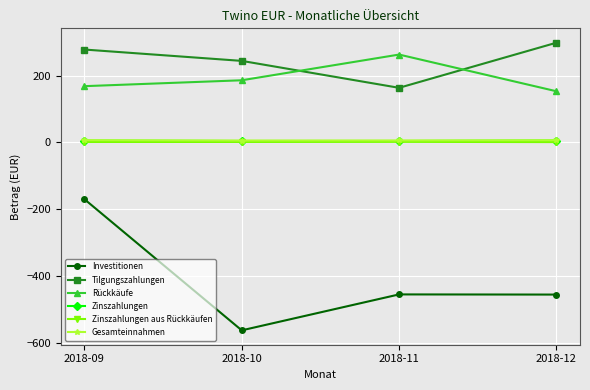

What is the minimum value for Investitionen?

-562.9